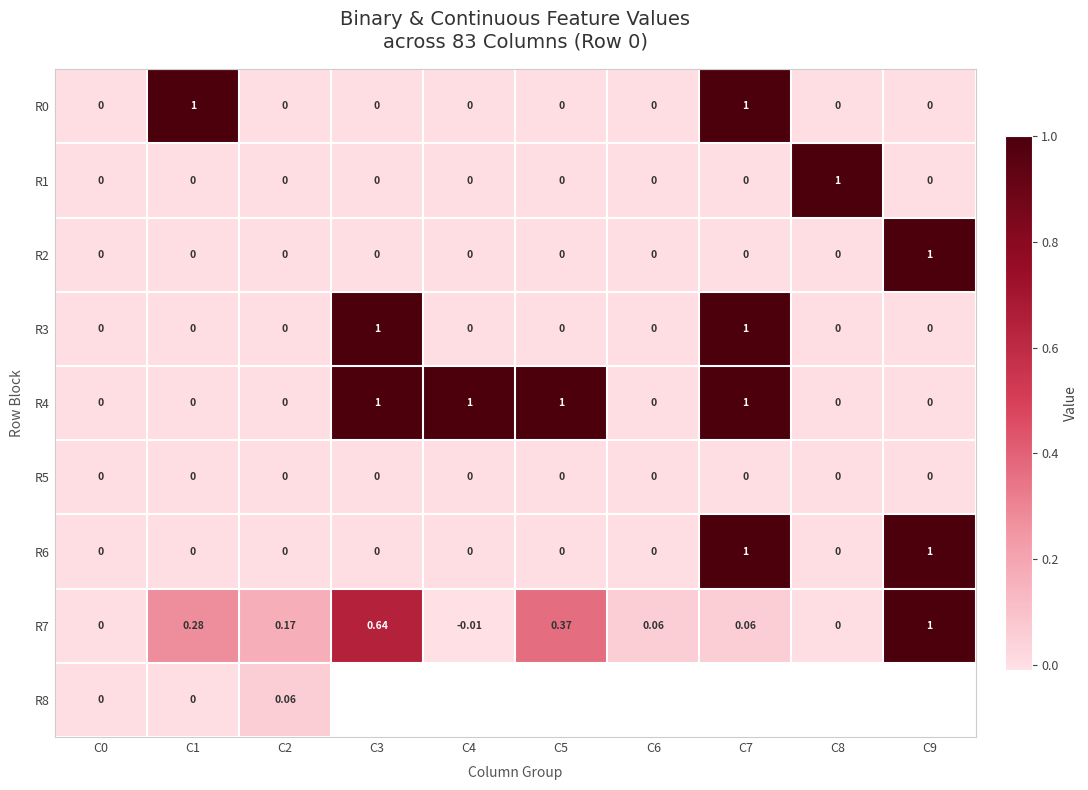

What is the spread (max minus min) of values at C9?

1.0